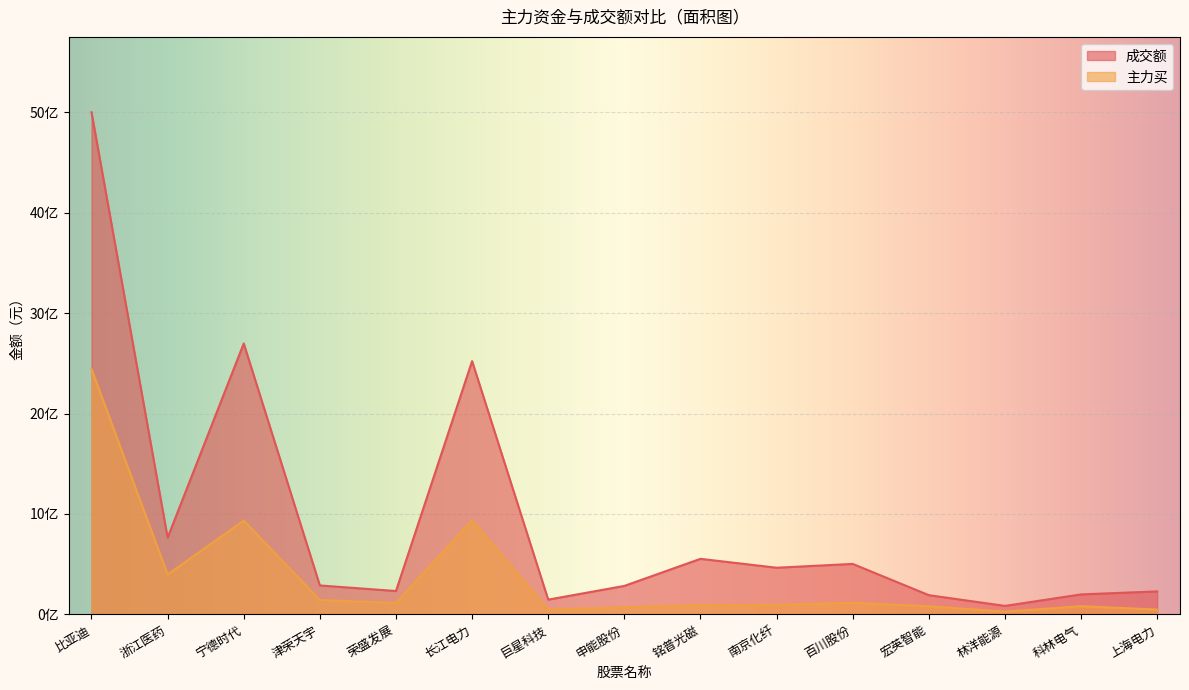

What is the value of the 成交额 point at the 6th from the left?

2521524043